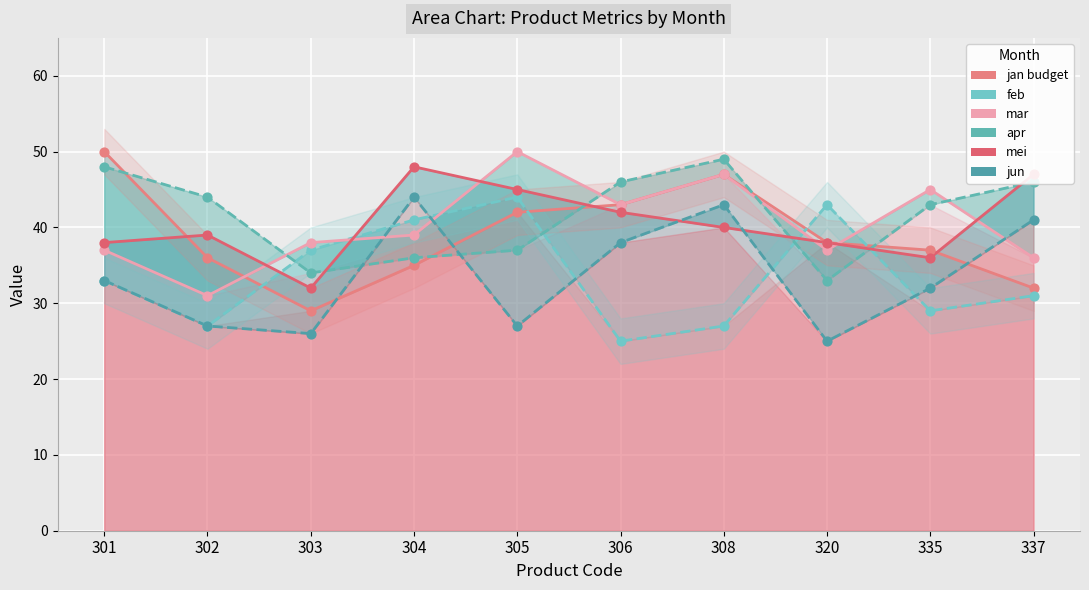

At how many categories does at least one series exceed 44?

6